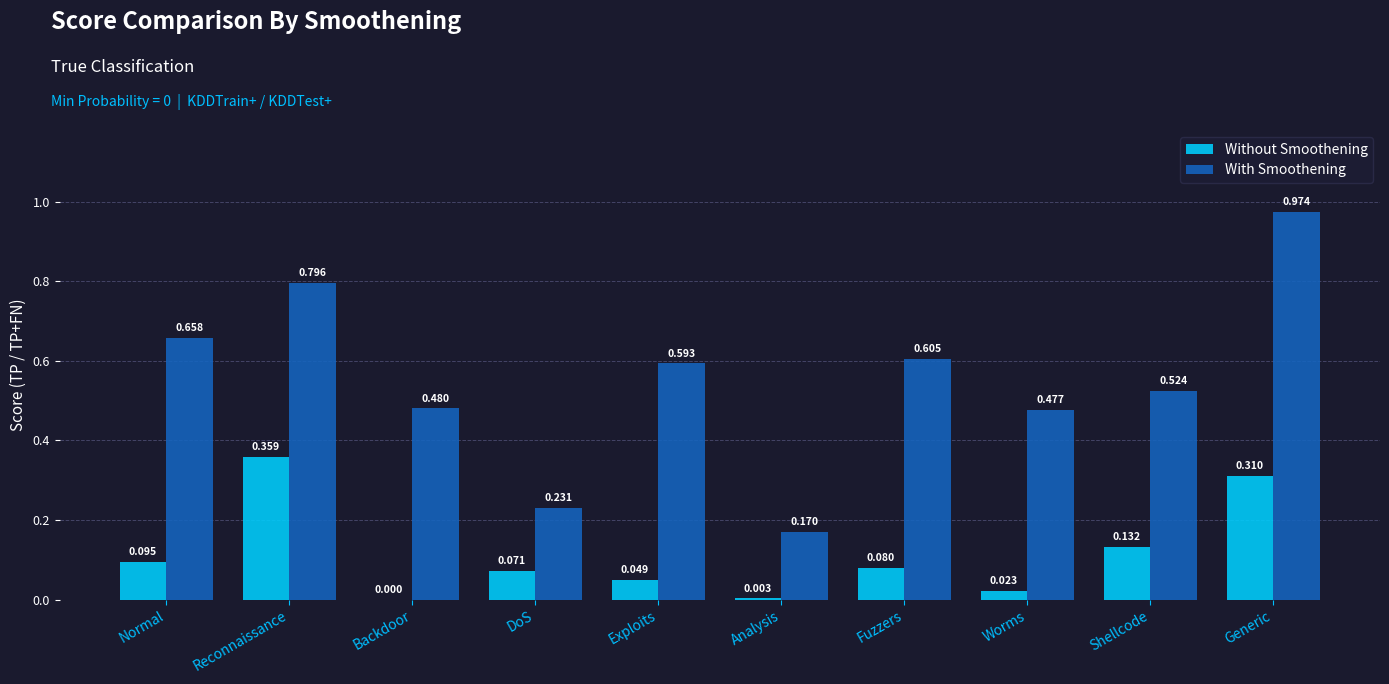

How many groups of bars are there?

10